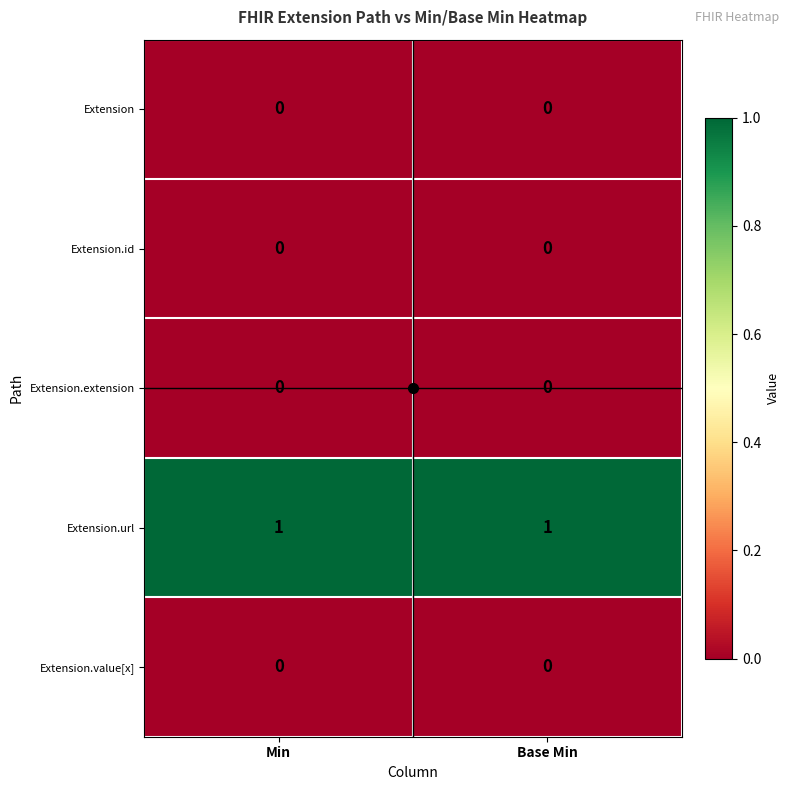

Is the value of Extension at Base Min greater than the value of Extension.url at Min?

No